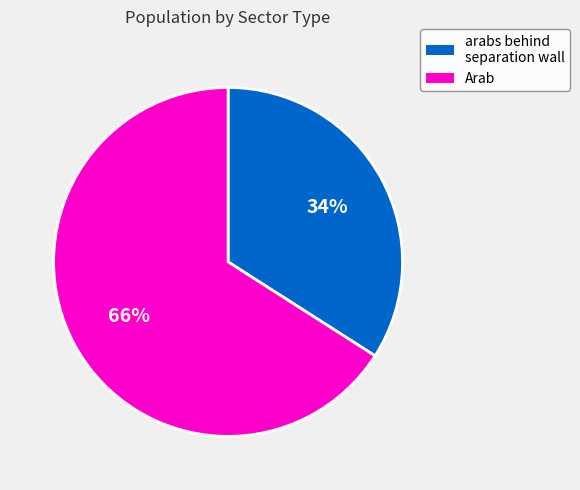

Is there any slice that represents more than half of the pie?

Yes